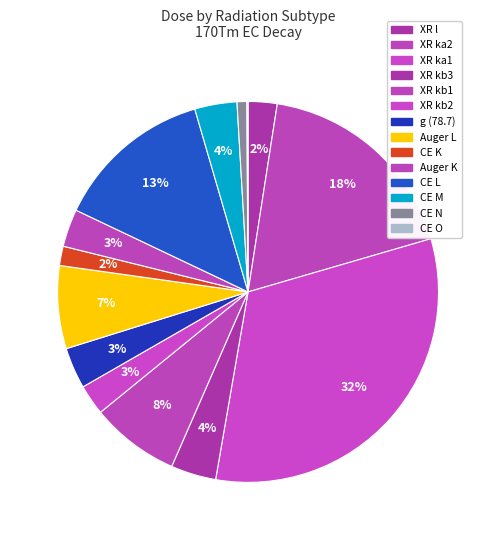

Is it true that CE N is 7% of the pie?

False